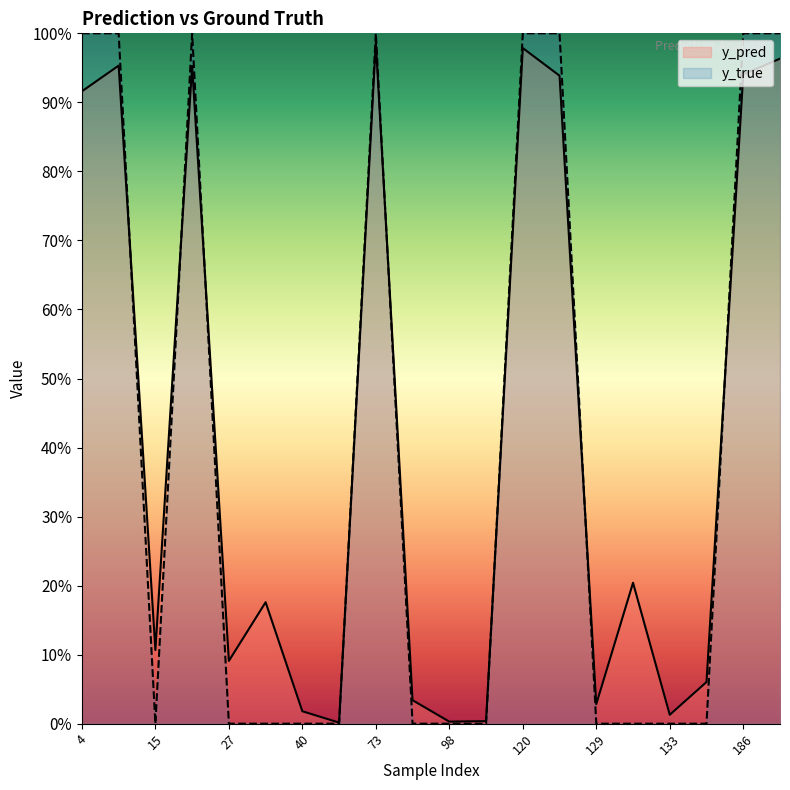

What are all the series names shown in the legend?

y_pred, y_true